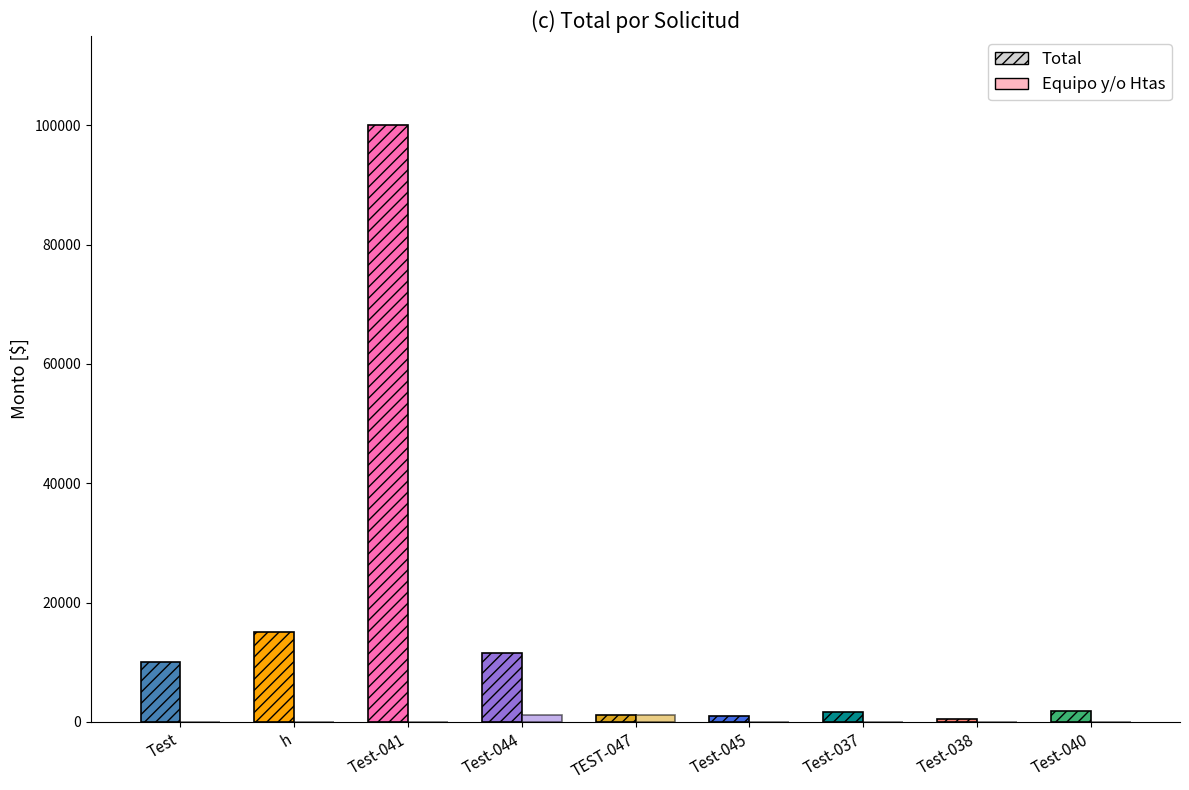

Reading left to right, transcribe all the data shown in this chart.

Total: 10000.0	15000.0	100000.0	11600.0	1160.0	1000.0	1700.0	509.2	1740.0
Equipo y/o Htas: 0.0	0.0	0.0	1160.0	1160.0	0.0	0.0	0.0	0.0